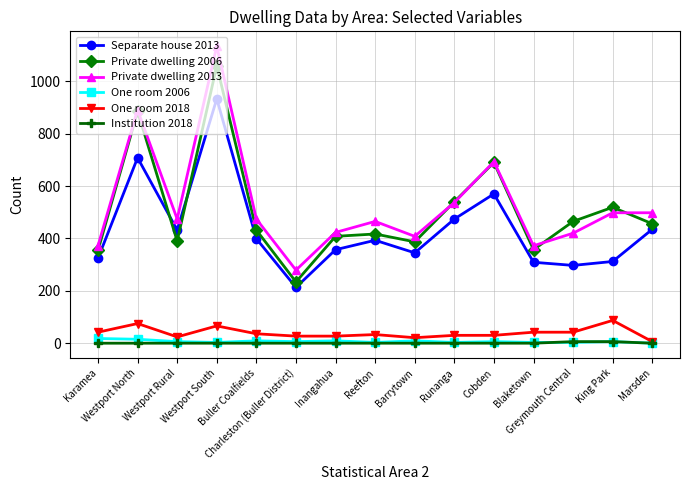

True or false: Institution 2018 and Separate house 2013 cross at least once.

False